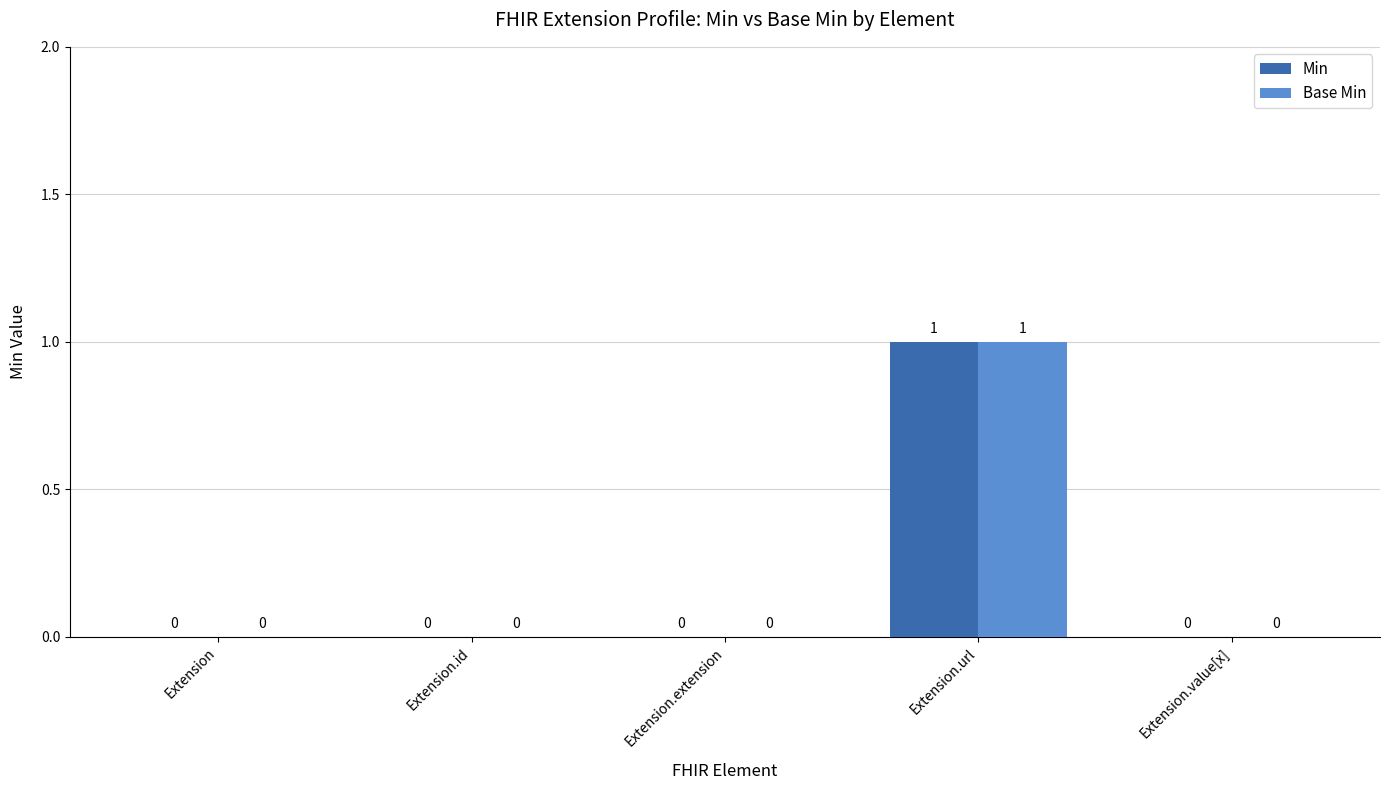

Are the bars horizontal?

No